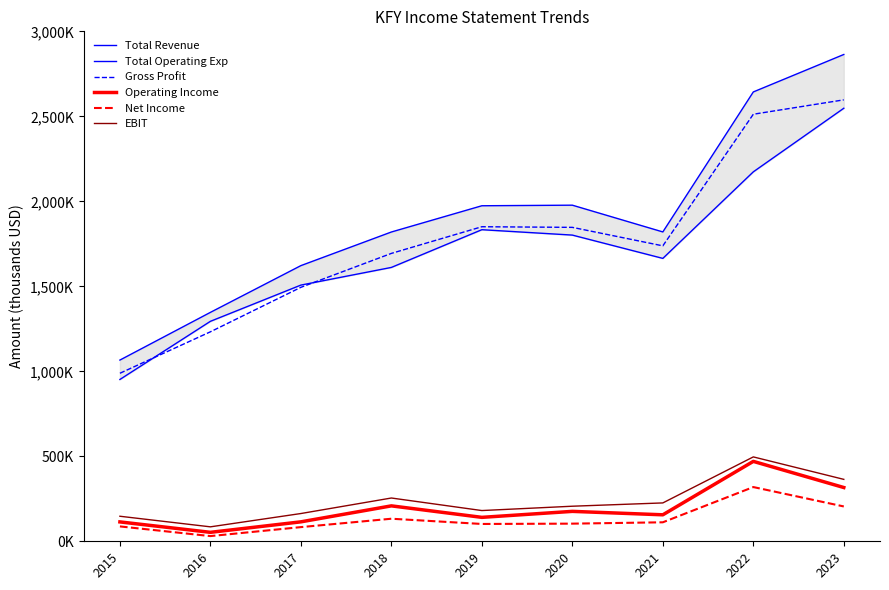

How many lines are shown in the chart?

6